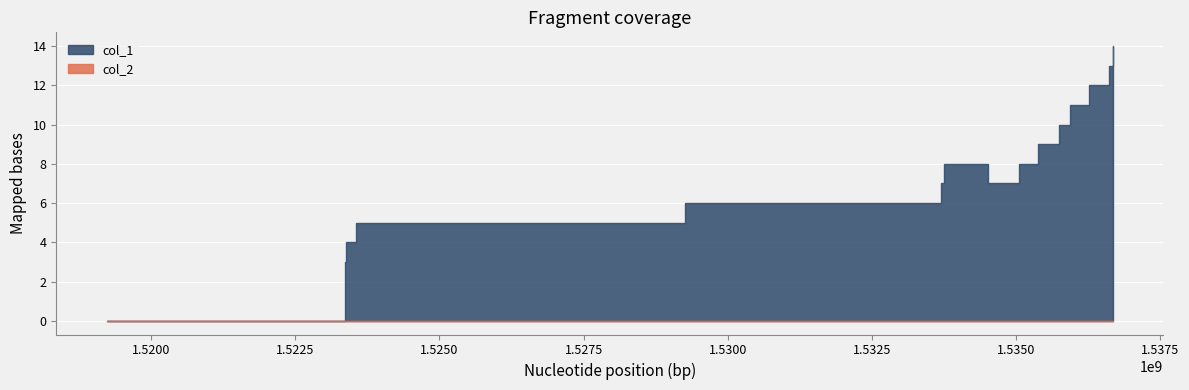

Rank the series by their maximum value, from lowest to highest.

col_2, col_1